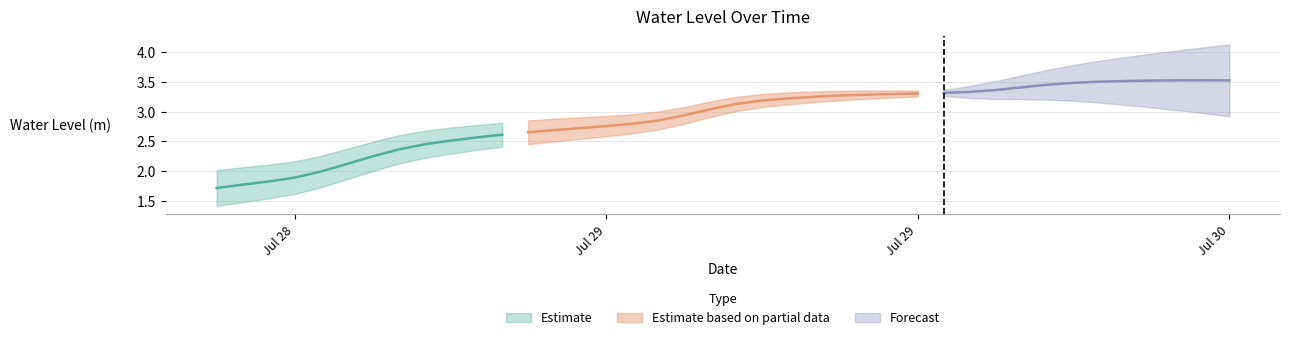

Rank the categories by value from lowest to highest.

2024-07-28 12:00:00, 2024-07-28 13:00:00, 2024-07-28 14:00:00, 2024-07-28 15:00:00, 2024-07-28 16:00:00, 2024-07-28 17:00:00, 2024-07-28 18:00:00, 2024-07-28 19:00:00, 2024-07-28 20:00:00, 2024-07-28 21:00:00, 2024-07-28 22:00:00, 2024-07-28 23:00:00, 2024-07-29 00:00:00, 2024-07-29 01:00:00, 2024-07-29 02:00:00, 2024-07-29 03:00:00, 2024-07-29 04:00:00, 2024-07-29 05:00:00, 2024-07-29 06:00:00, 2024-07-29 07:00:00, 2024-07-29 08:00:00, 2024-07-29 09:00:00, 2024-07-29 10:00:00, 2024-07-29 11:00:00, 2024-07-29 12:00:00, 2024-07-29 13:00:00, 2024-07-29 14:00:00, 2024-07-29 15:00:00, 2024-07-29 16:00:00, 2024-07-29 17:00:00, 2024-07-29 18:00:00, 2024-07-29 19:00:00, 2024-07-29 20:00:00, 2024-07-29 21:00:00, 2024-07-29 22:00:00, 2024-07-29 23:00:00, 2024-07-30 00:00:00, 2024-07-30 03:00:00, 2024-07-30 01:00:00, 2024-07-30 02:00:00